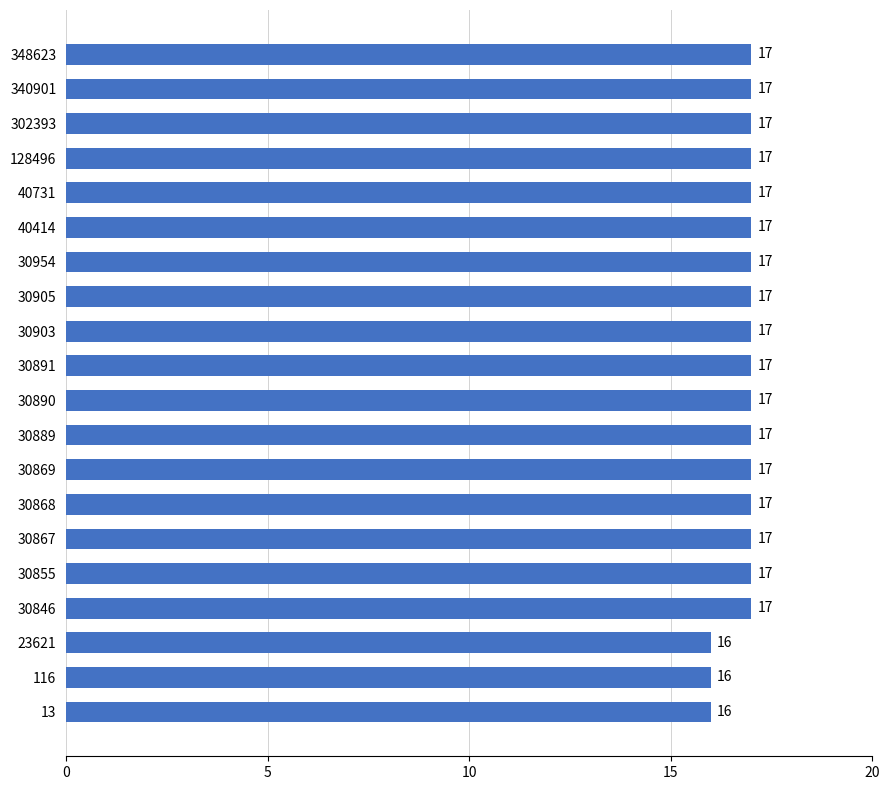

Reading bottom to top, transcribe all the data shown in this chart.

16	16	16	17	17	17	17	17	17	17	17	17	17	17	17	17	17	17	17	17